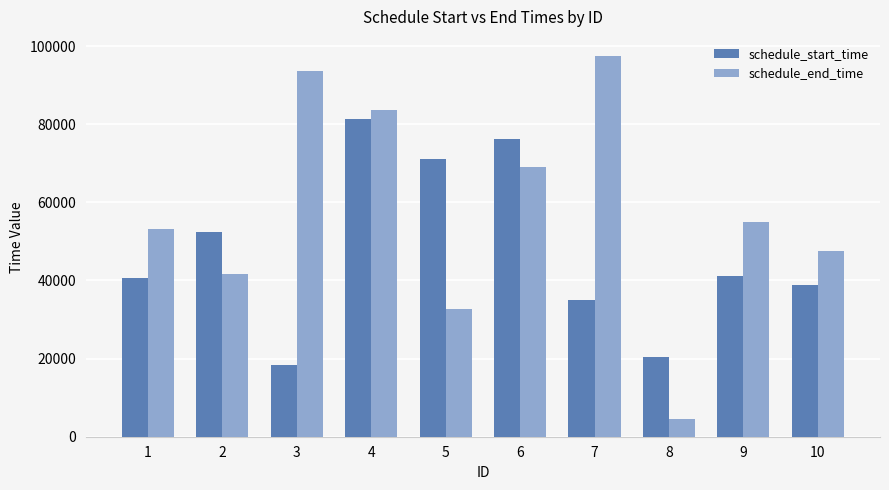

Rank the series by their average value, from highest to lowest.

schedule_end_time, schedule_start_time